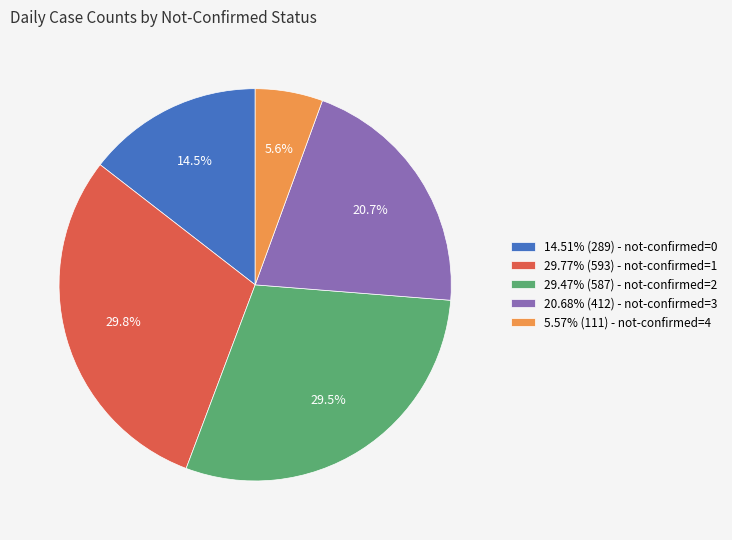

Is there a majority slice in this chart?

No